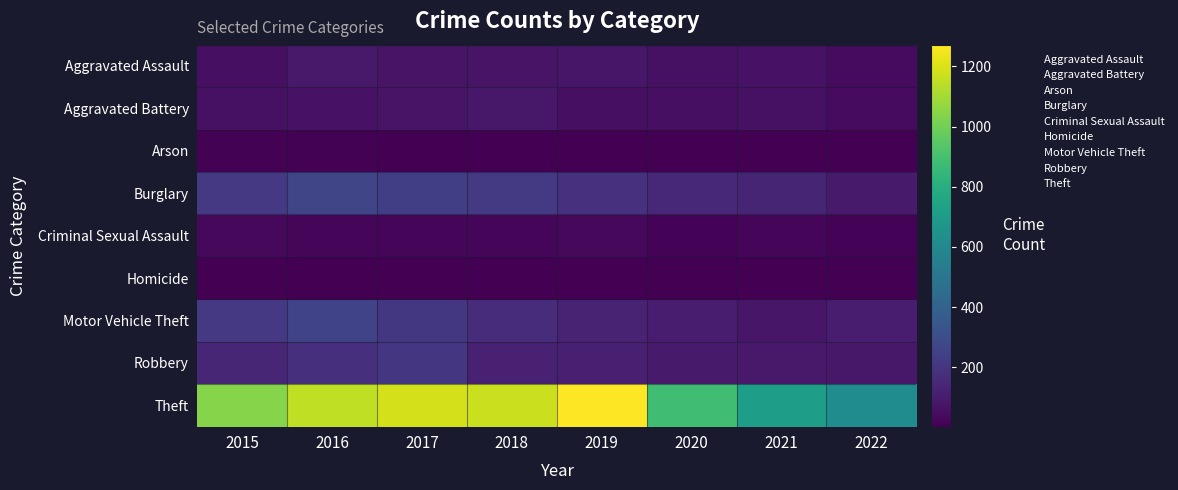

Reading right to left, transcribe all the data shown in this chart.

Aggravated Assault: 2022=41	2021=66	2020=62	2019=80	2018=72	2017=72	2016=88	2015=56
Aggravated Battery: 2022=40	2021=60	2020=57	2019=53	2018=86	2017=71	2016=66	2015=60
Arson: 2022=3	2021=6	2020=7	2019=5	2018=7	2017=7	2016=12	2015=10
Burglary: 2022=93	2021=133	2020=148	2019=182	2018=218	2017=237	2016=266	2015=216
Criminal Sexual Assault: 2022=15	2021=25	2020=15	2019=31	2018=24	2017=22	2016=25	2015=29
Homicide: 2022=5	2021=6	2020=5	2019=4	2018=4	2017=4	2016=4	2015=5
Motor Vehicle Theft: 2022=103	2021=82	2020=99	2019=123	2018=163	2017=208	2016=259	2015=212
Robbery: 2022=84	2021=88	2020=97	2019=116	2018=121	2017=202	2016=178	2015=139
Theft: 2022=620	2021=716	2020=884	2019=1272	2018=1170	2017=1188	2016=1151	2015=1041